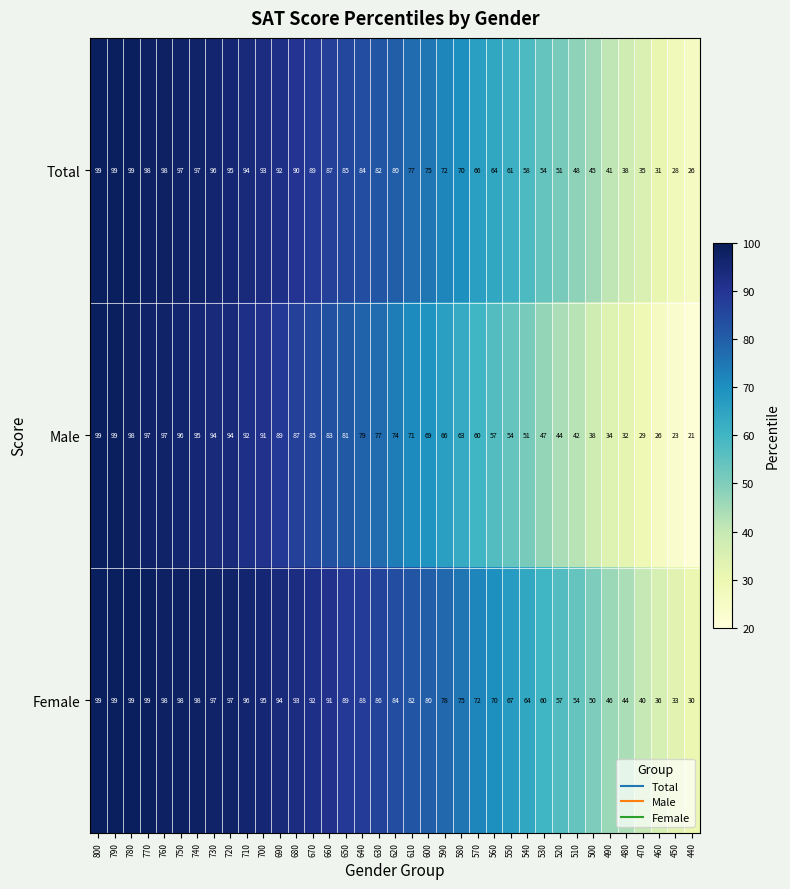

Rank the series by their average value, from highest to lowest.

Female, Total, Male